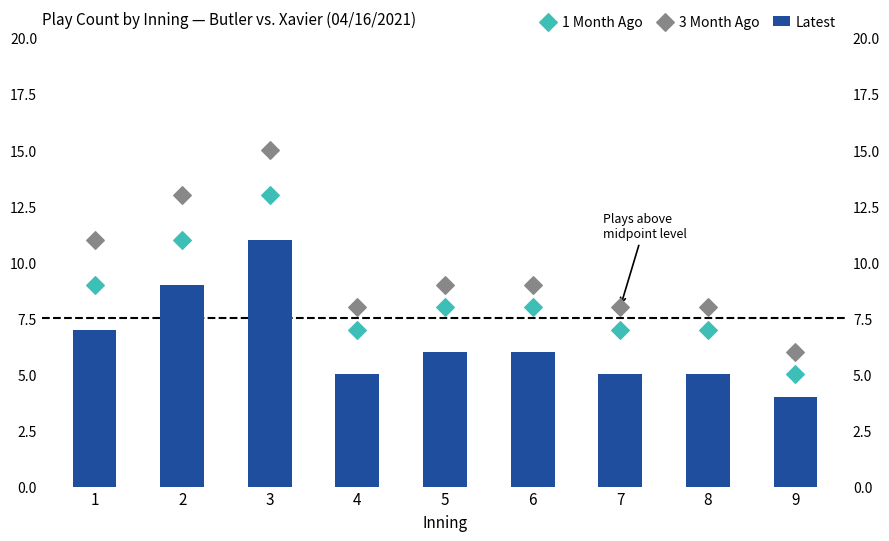

Which series contains the highest Y value?

3 Month Ago